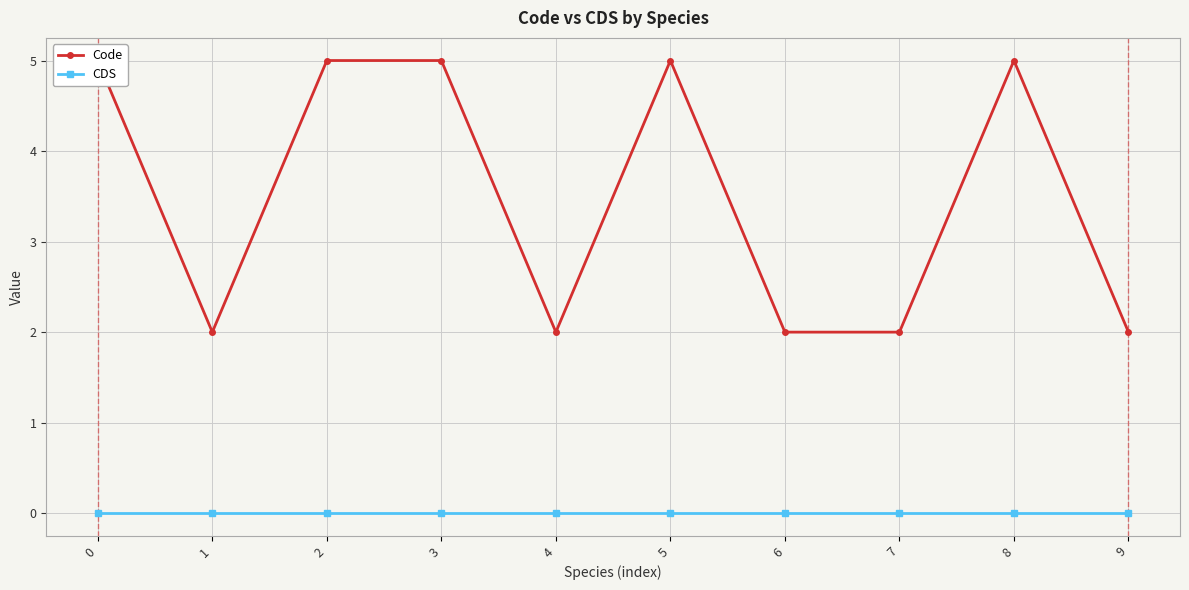

How many Code values are between 2 and 5?

10